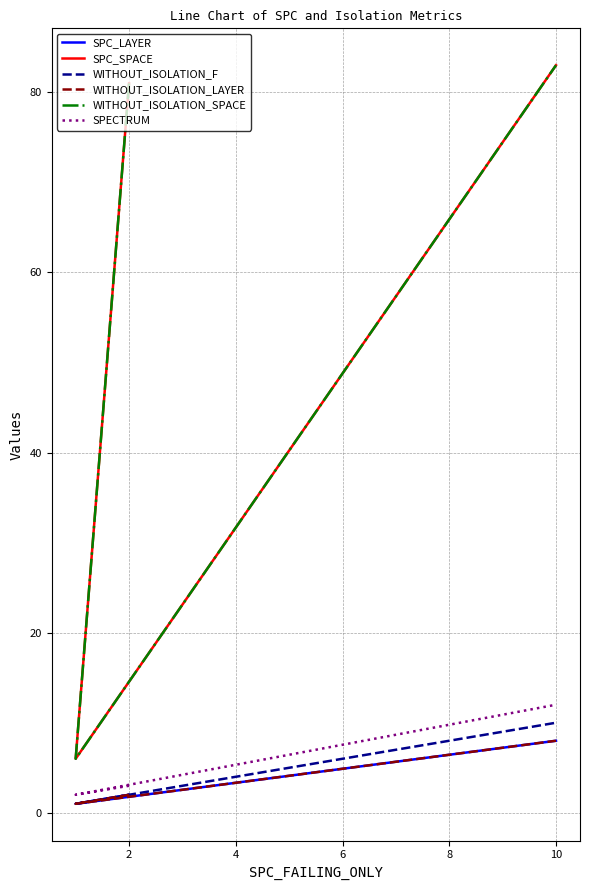

How many data points in WITHOUT_ISOLATION_LAYER are above 2?

1